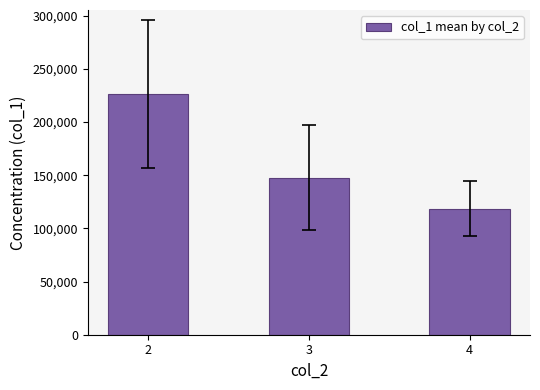

List the labels in order of value, largest first.

2, 3, 4